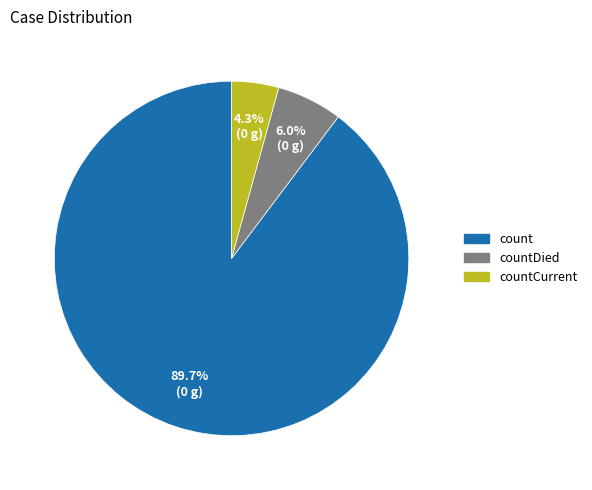

Is there any slice that represents more than half of the pie?

Yes